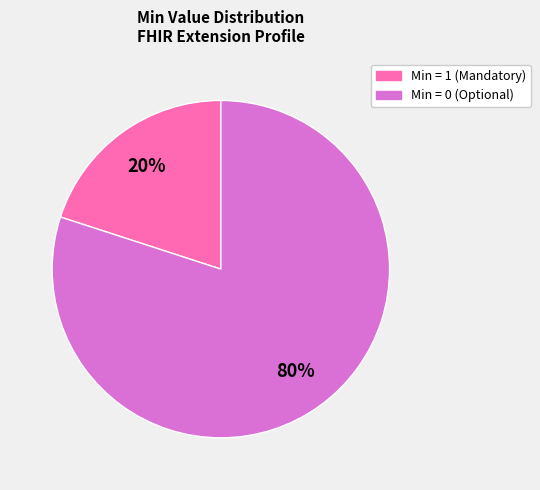

Is there a majority slice in this chart?

Yes